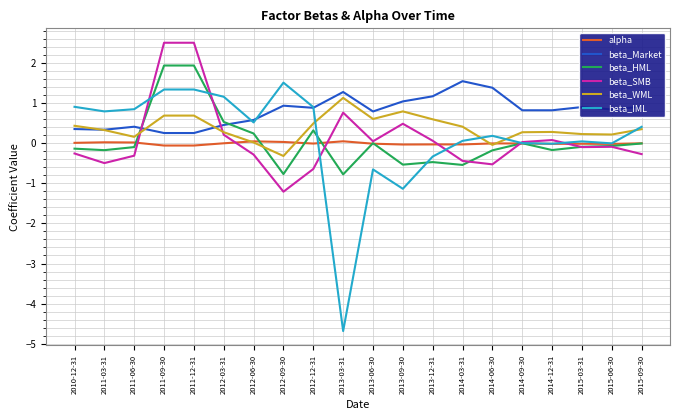

How many lines are shown in the chart?

6